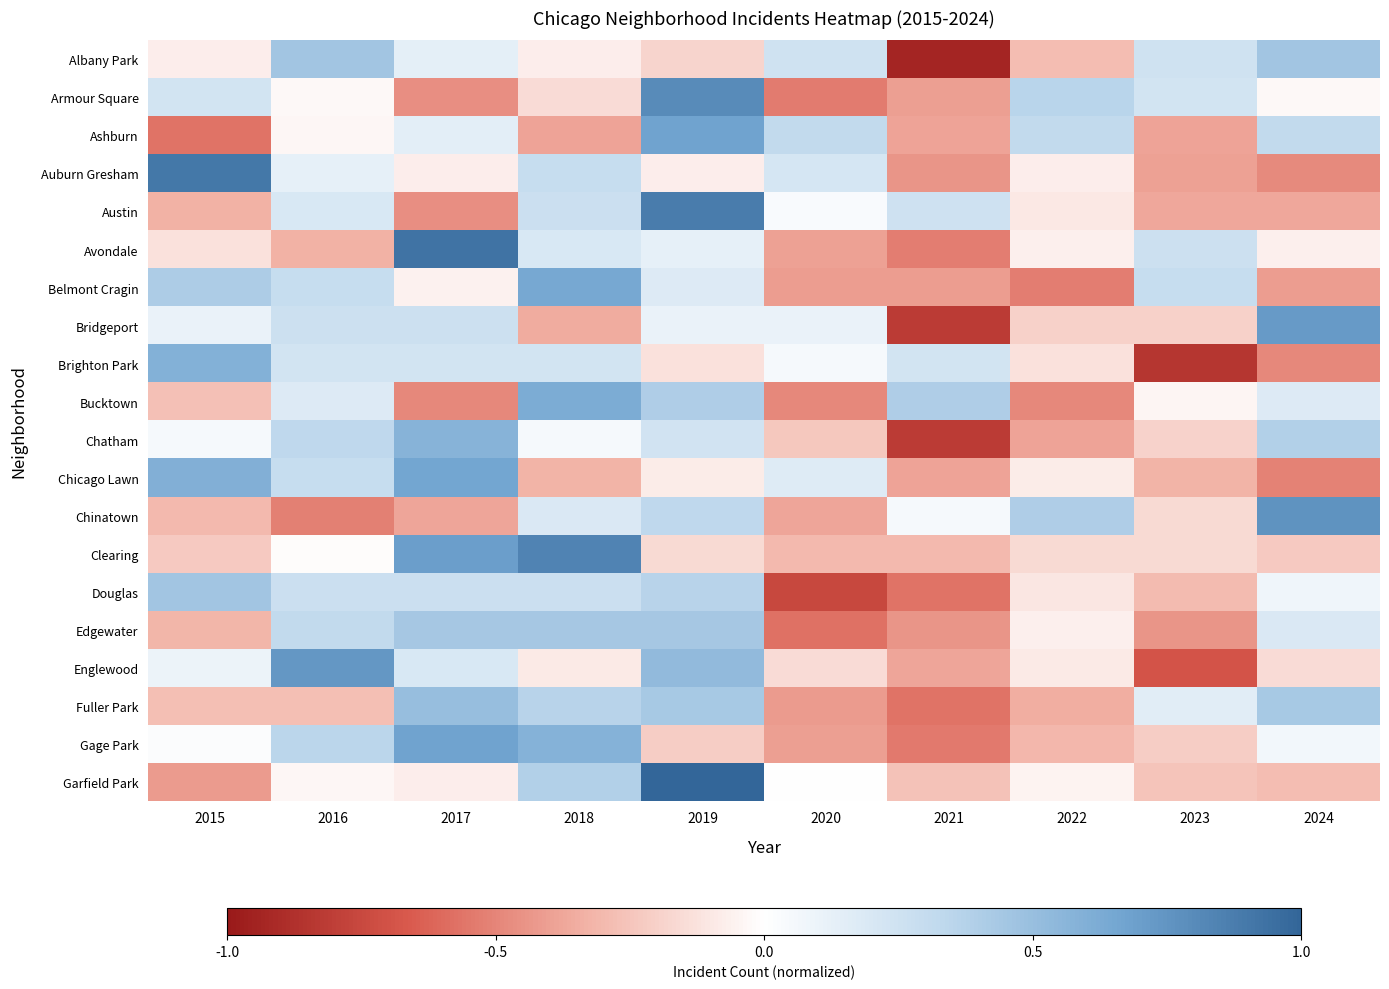

What is the greatest value displayed?

1.0